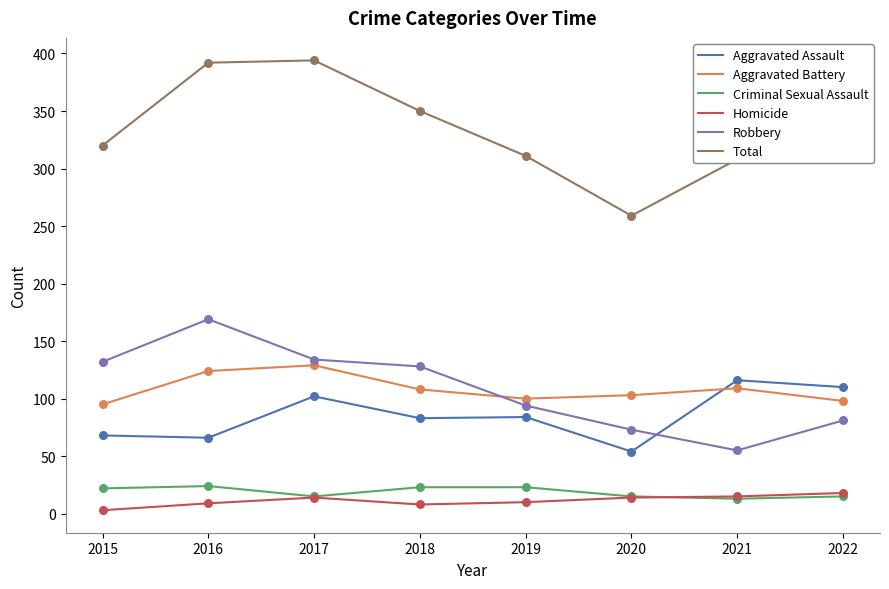

Is the value of Homicide at 2022 greater than the value of Robbery at 2019?

No